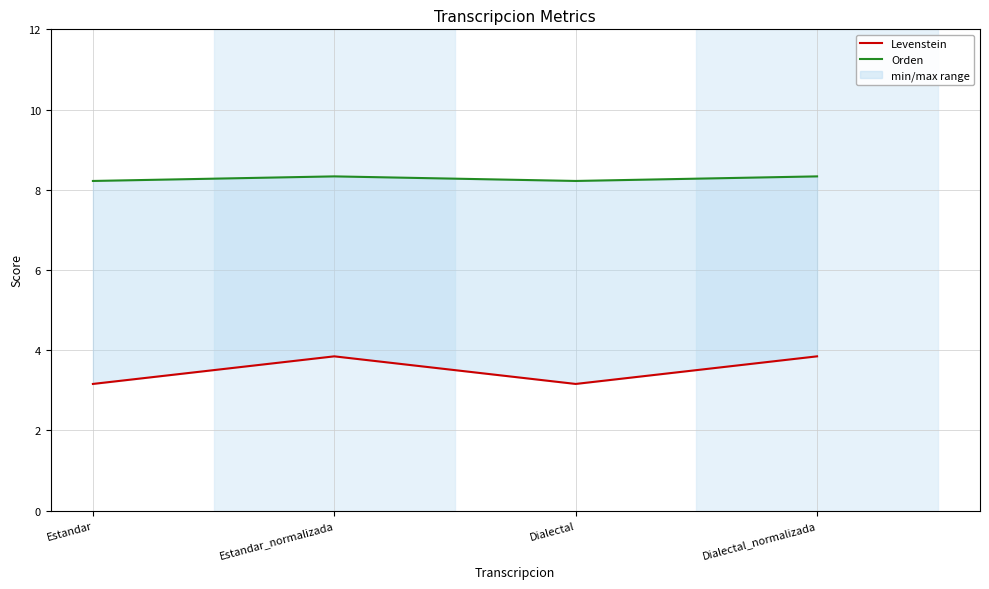

What is the average value of the Orden series?

8.3